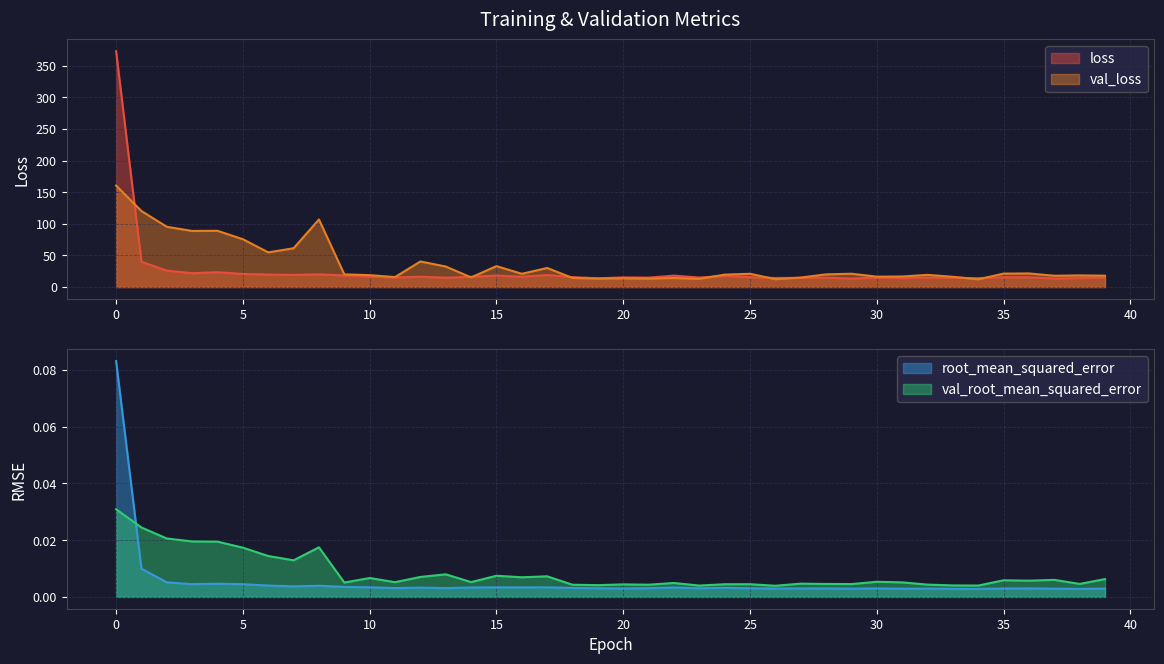

Between which two adjacent categories do val_loss and loss first intersect?

0 and 1